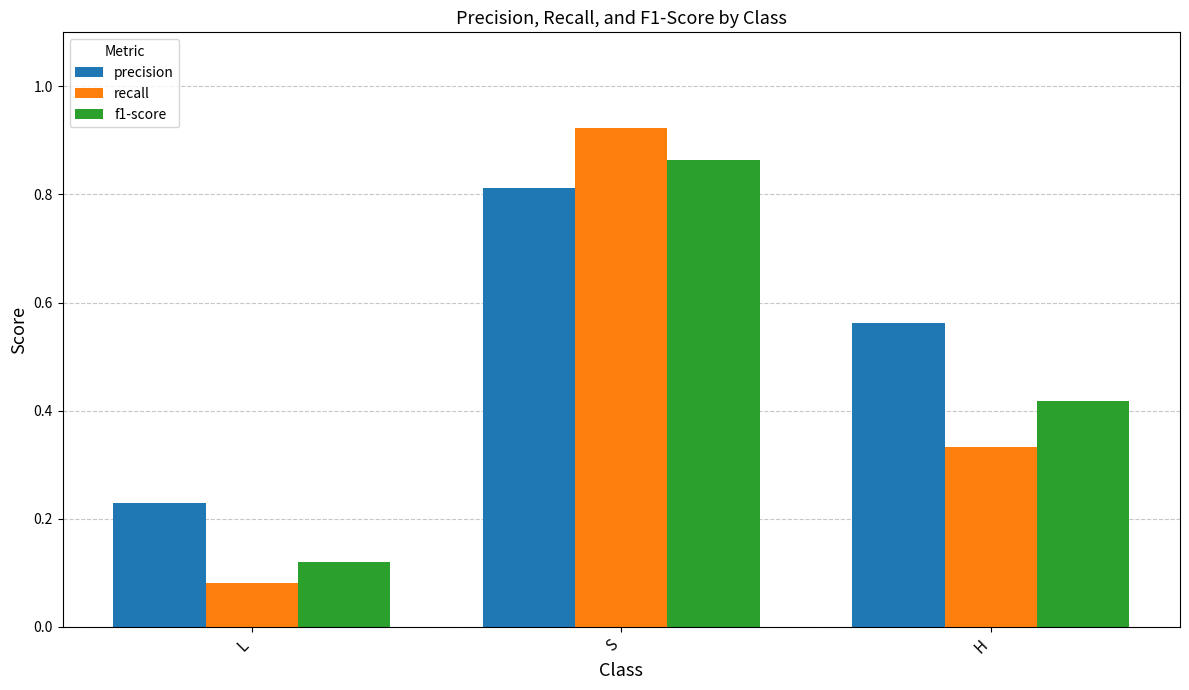

Which category has the highest value in the f1-score series?

S